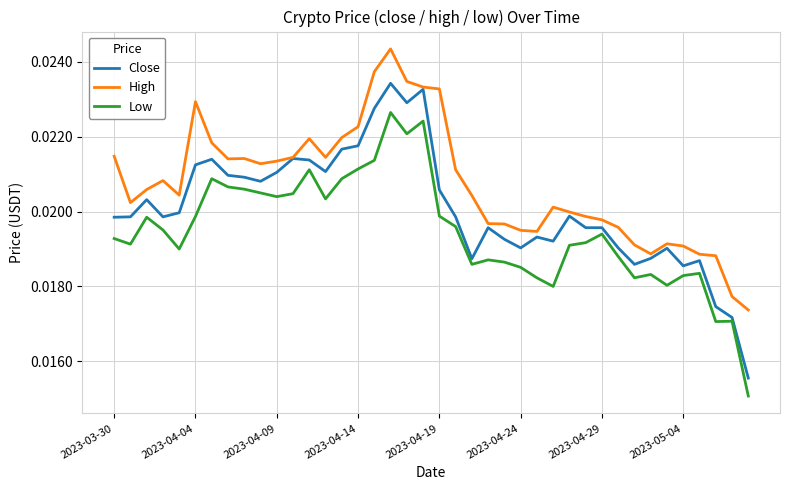

True or false: Low and Close intersect in this chart.

False